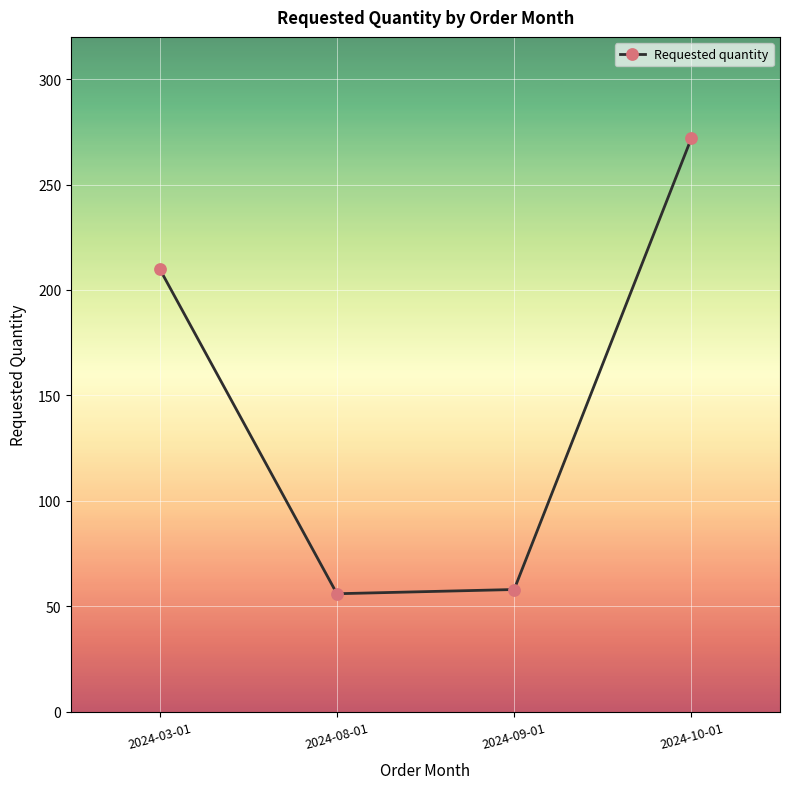

How many lines are shown in the chart?

1